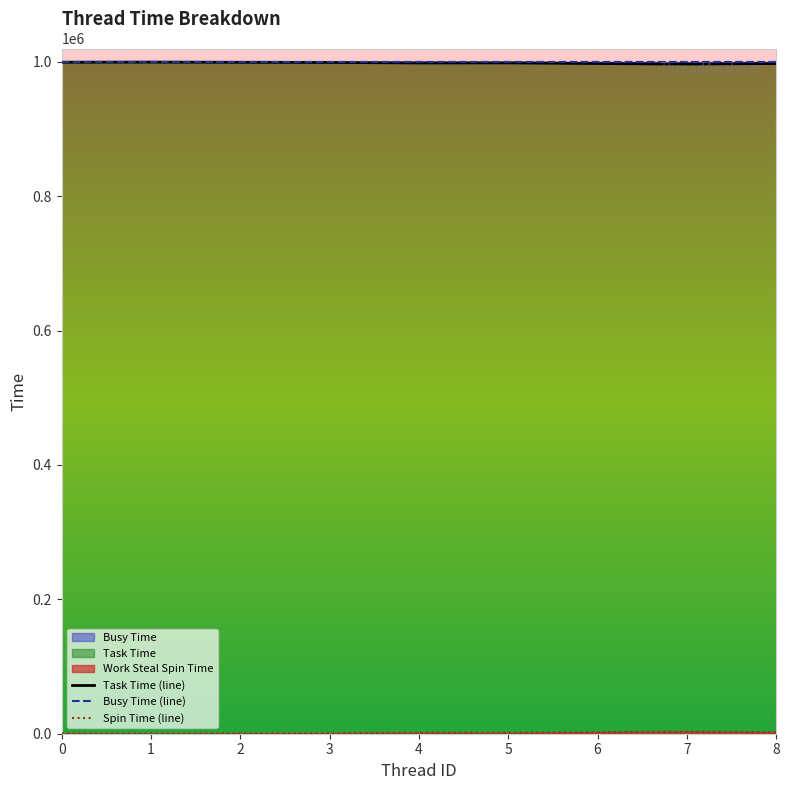

True or false: Task Time and Busy Time intersect in this chart.

False